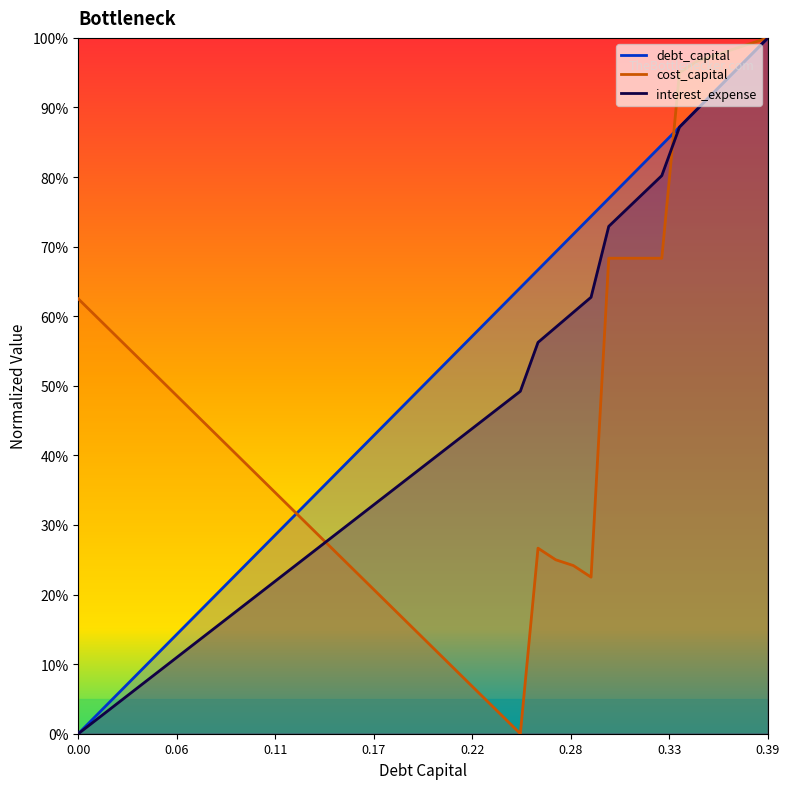

How many values in debt_capital are above zero?

39